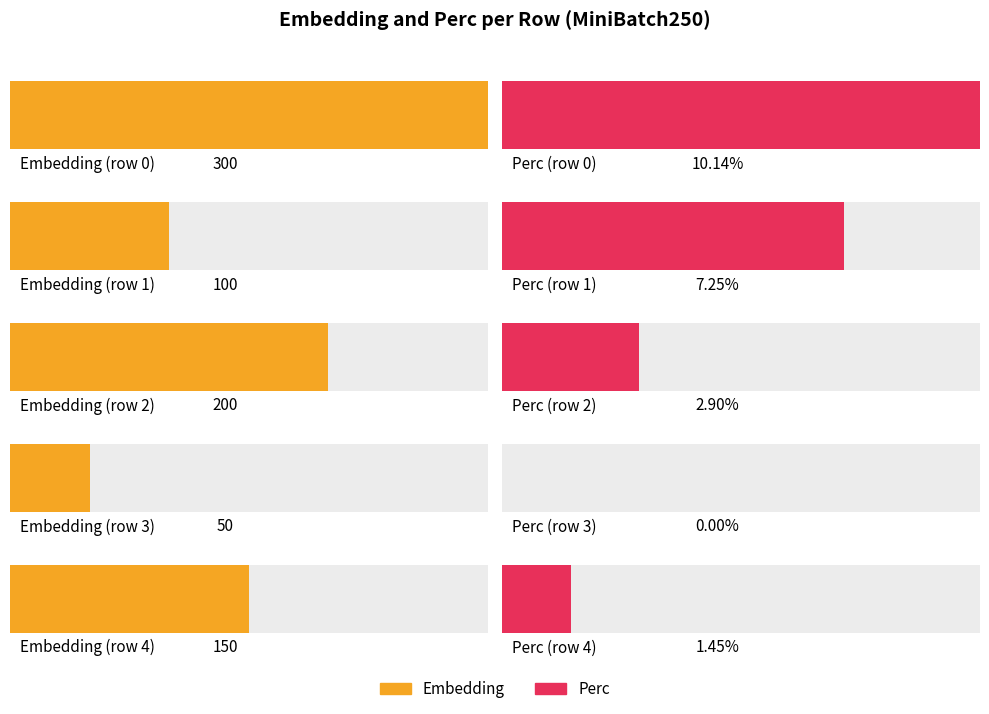

Which series has the largest range (max minus min)?

Embedding